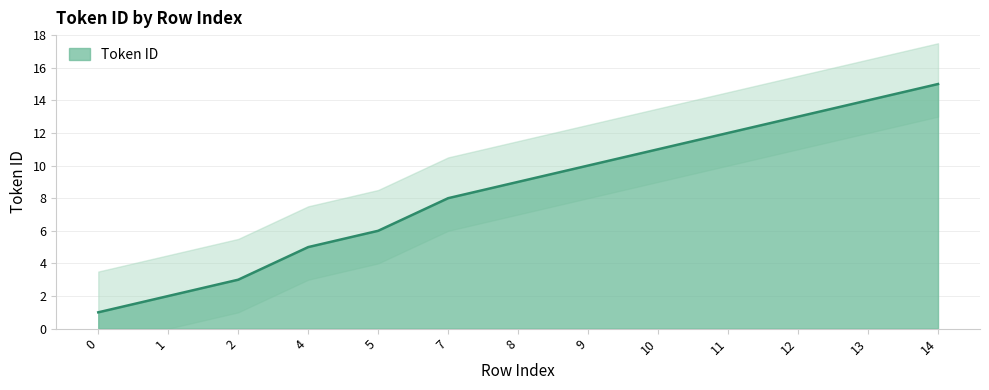

Rank the categories by value from highest to lowest.

14, 13, 12, 11, 10, 9, 8, 7, 5, 4, 2, 1, 0